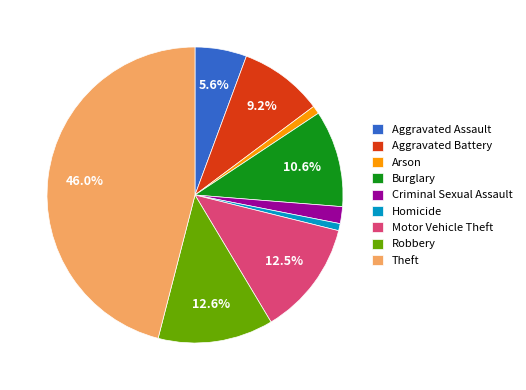

To the nearest percent, what portion does Arson represent?

1%